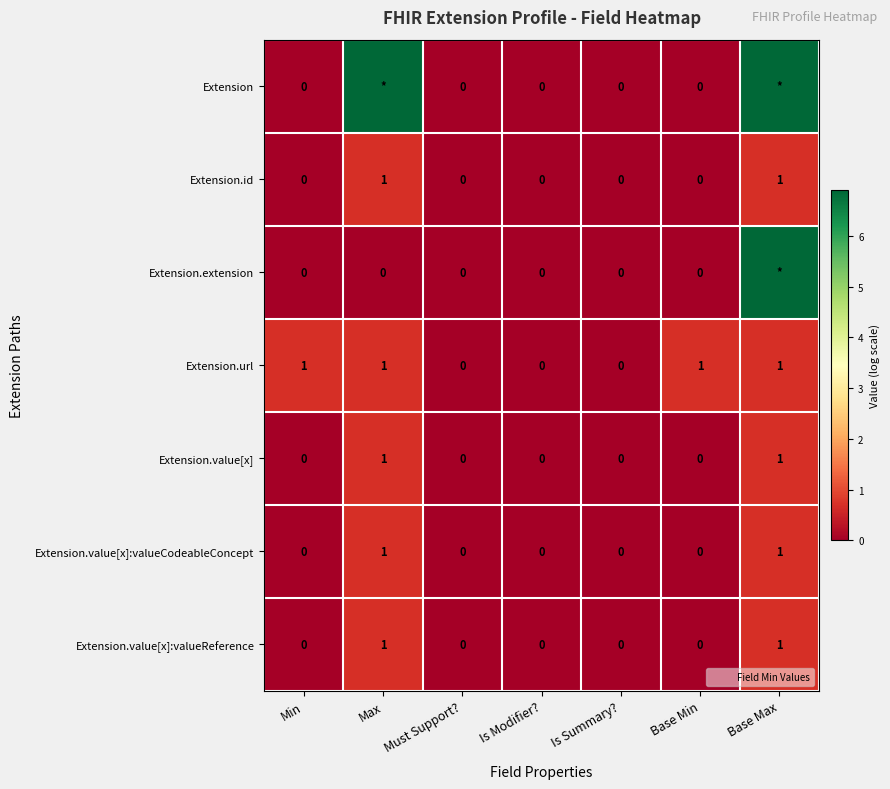

At which label is Extension.value[x]:valueReference closest to 0?

Min